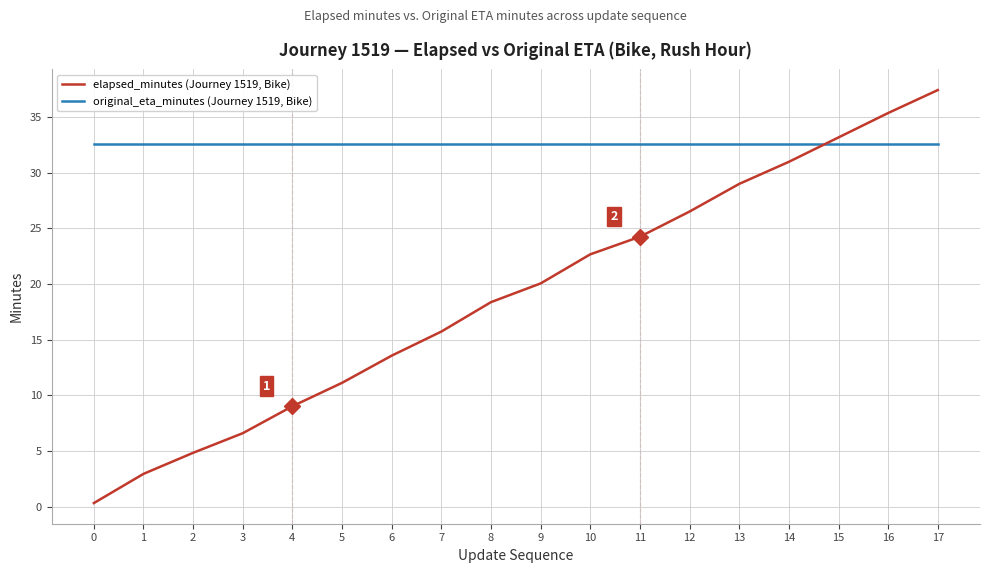

Is it true that original_eta_minutes (Journey 1519, Bike) equals 32.6 at 11?

True